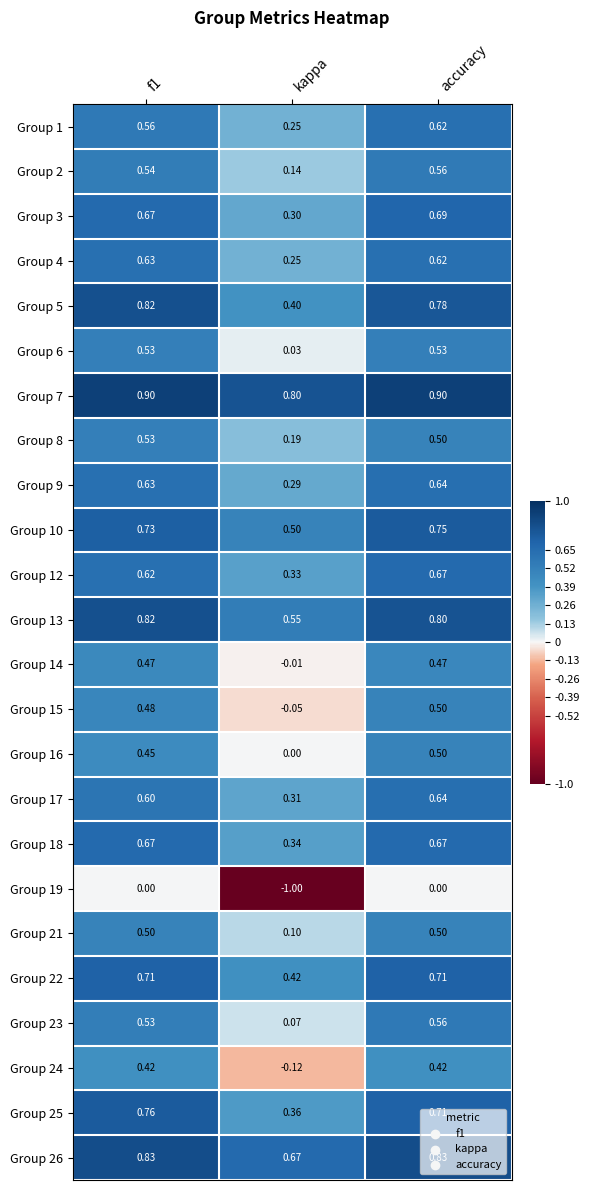

Which series has the largest total across all categories?

Group 7